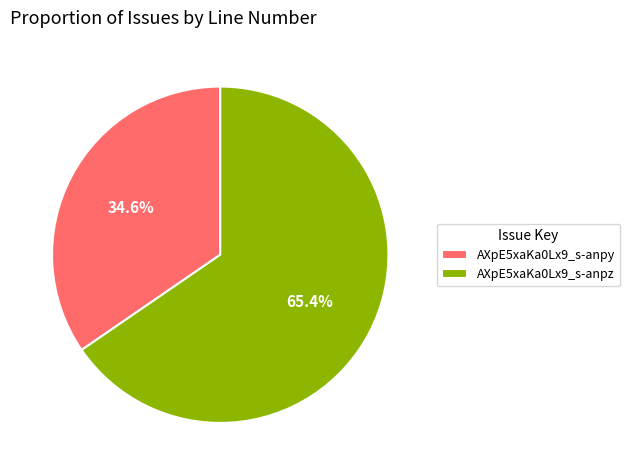

Which slice represents more than half of the pie?

AXpE5xaKa0Lx9_s-anpz